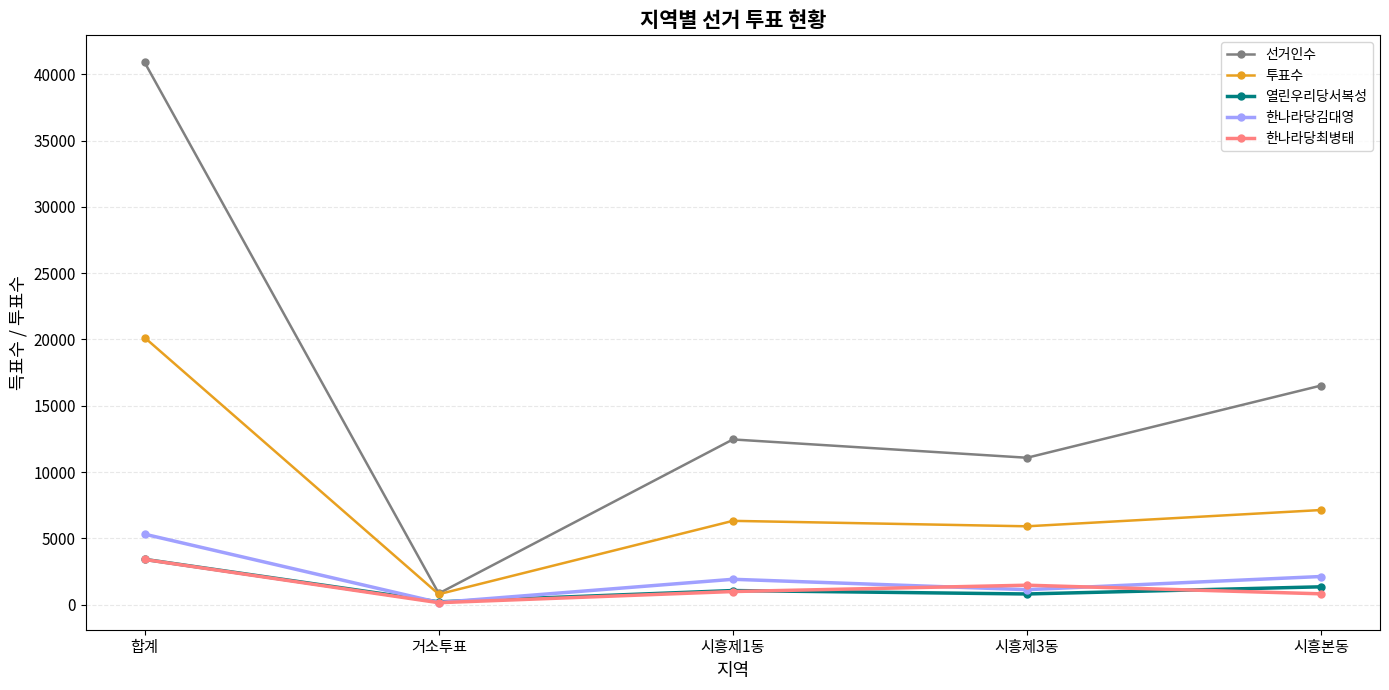

What is the label of the 4th point from the left?

시흥제3동